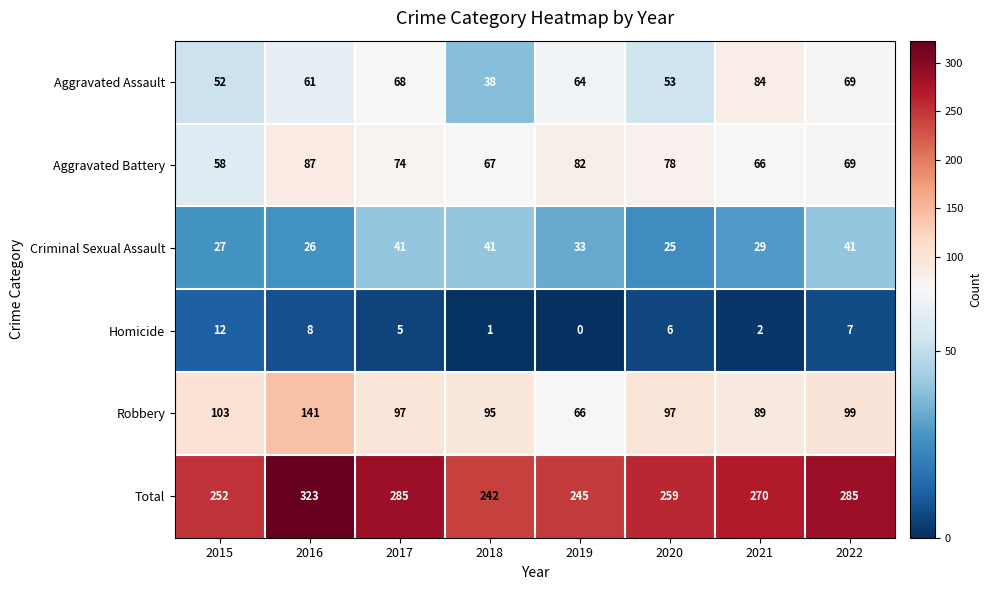

At which category is the sum across all series the highest?

2016